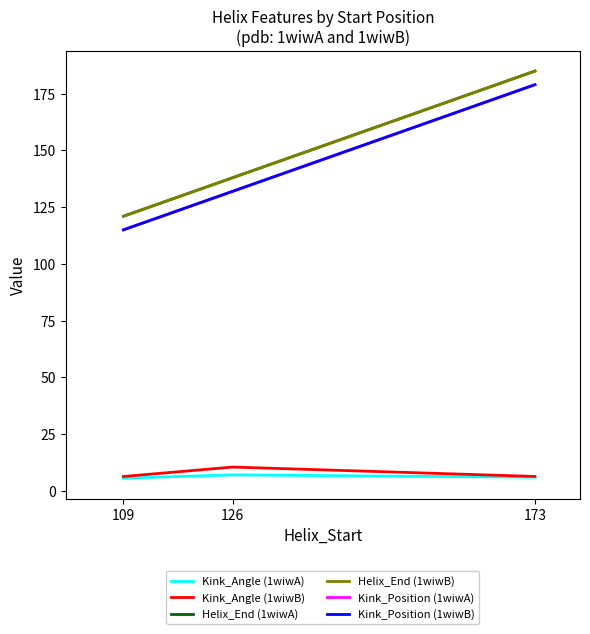

At which category is the sum across all series the highest?

173